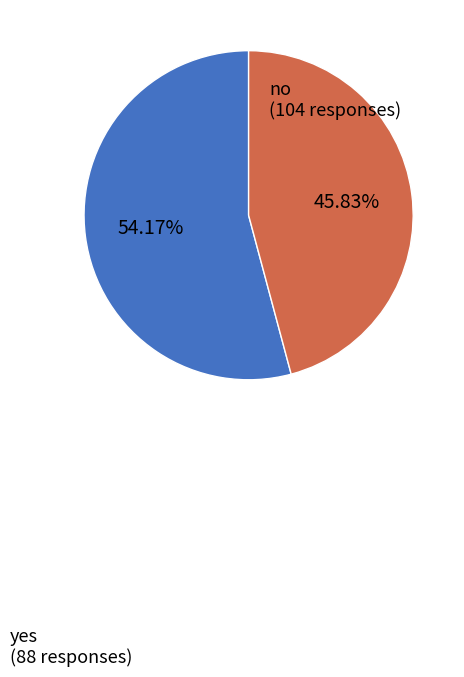

How many slices are in this pie chart?

2